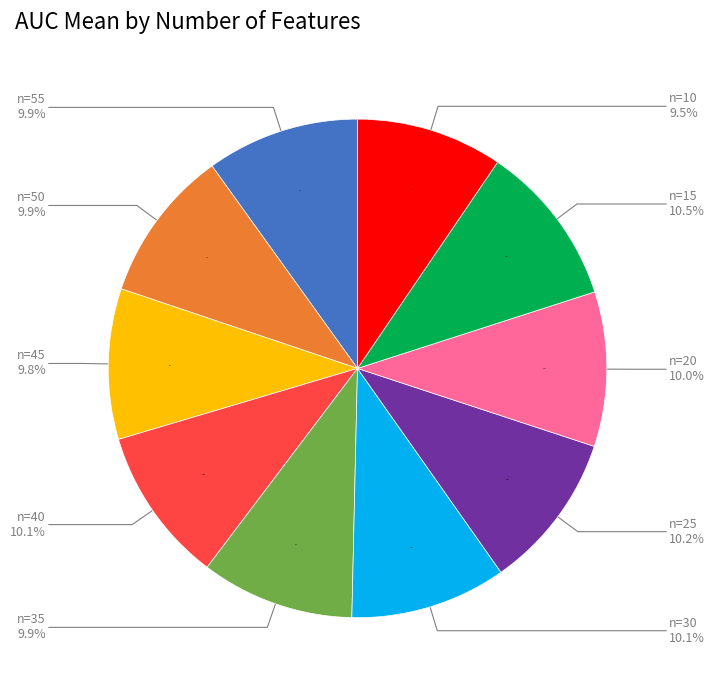

Combined, do 10 and 30 account for over 50%?

No